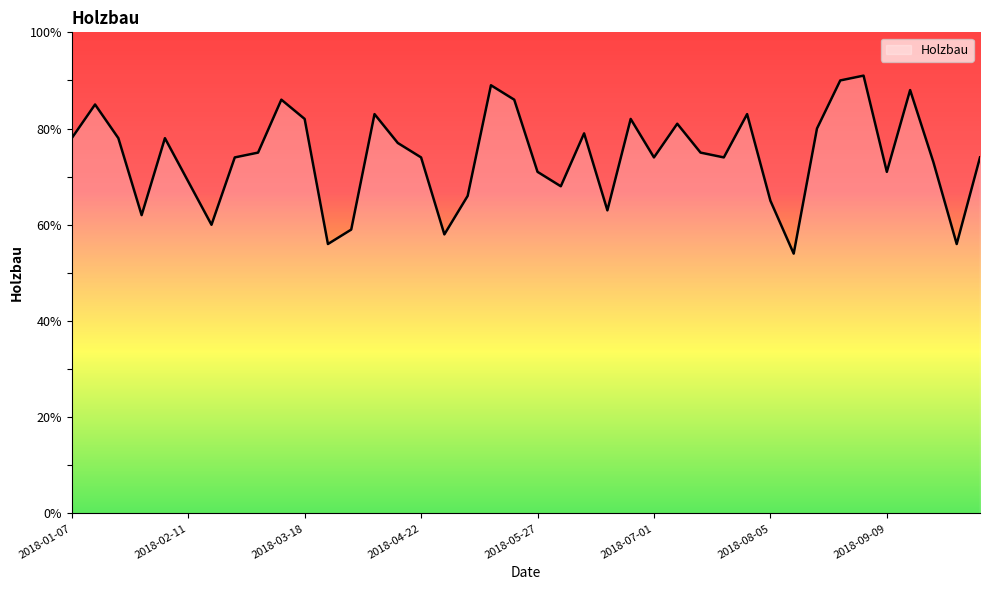

What is the maximum value shown in the chart?

91